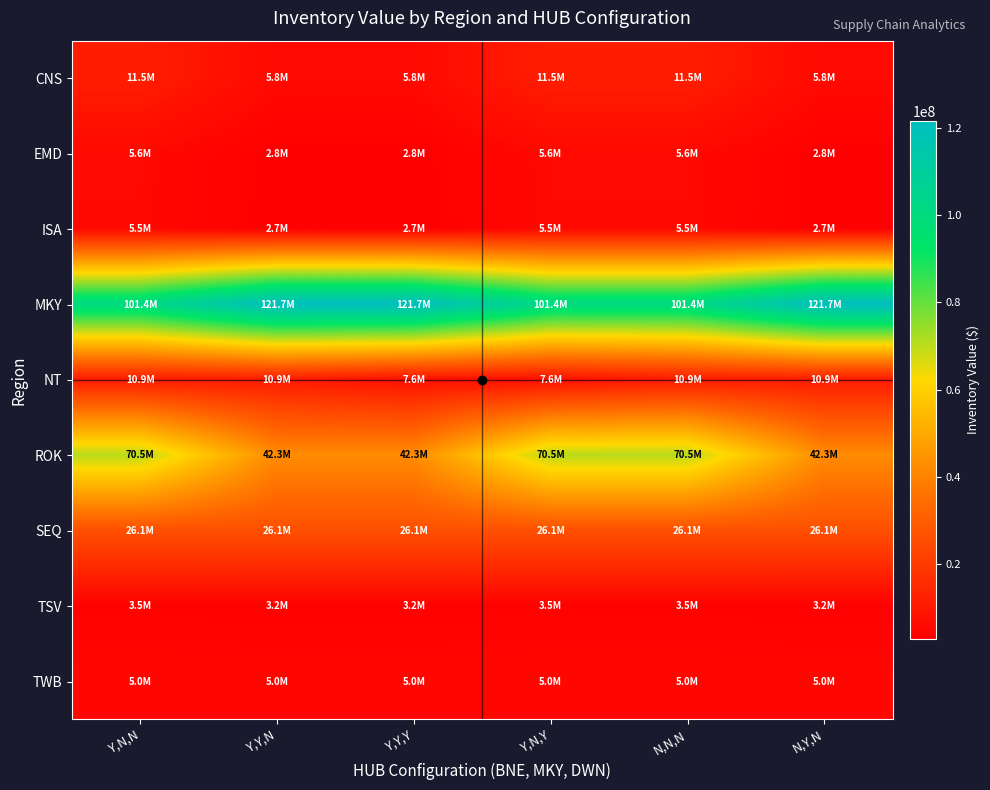

Which category has the lowest value across all series?

Y,Y,N